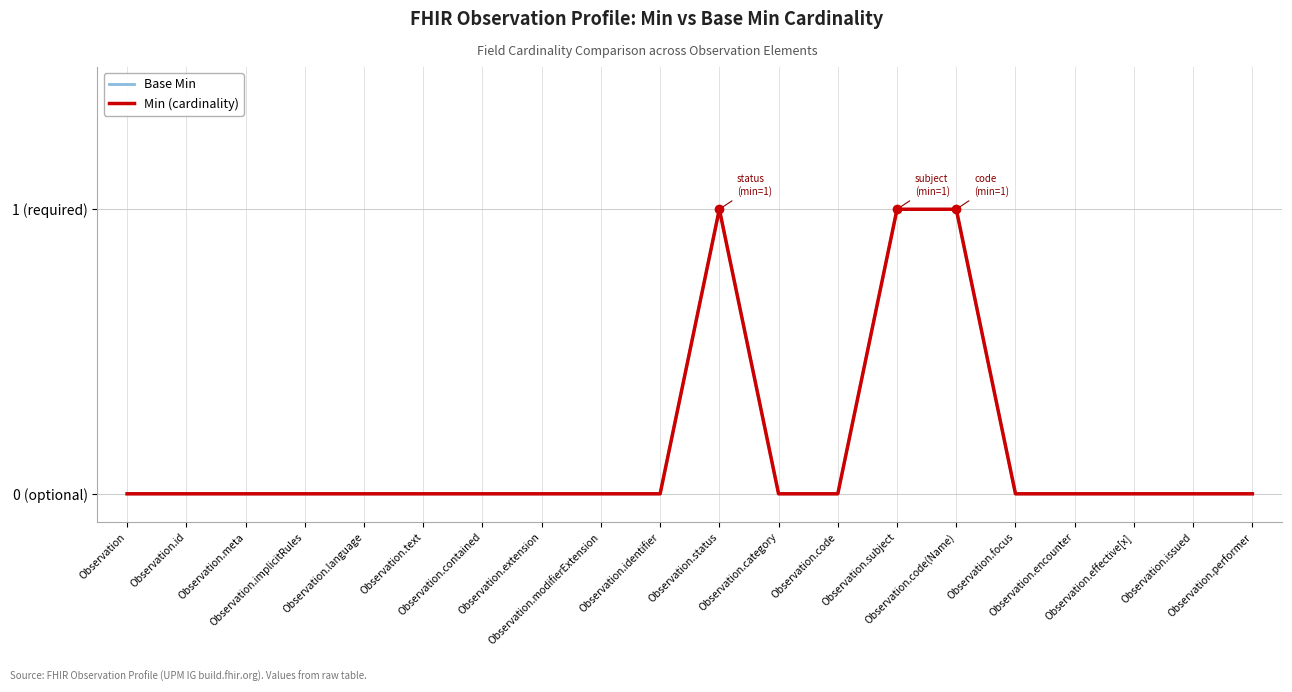

Does the chart have visible grid lines?

Yes